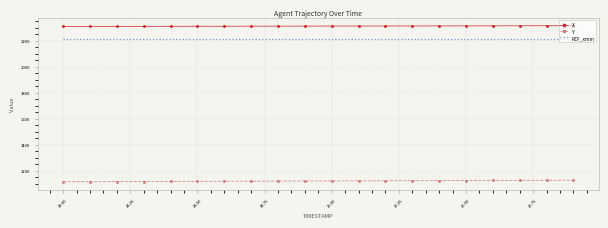

Which series has the largest total across all categories?

X